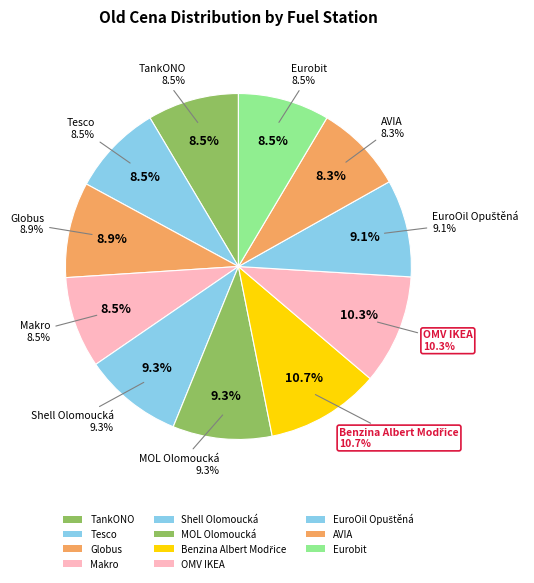

Rank the categories by value from highest to lowest.

Benzina Albert Modřice, OMV IKEA, Shell Olomoucká, MOL Olomoucká, EuroOil Opuštěná, Globus, TankONO, Tesco, Makro, Eurobit, AVIA